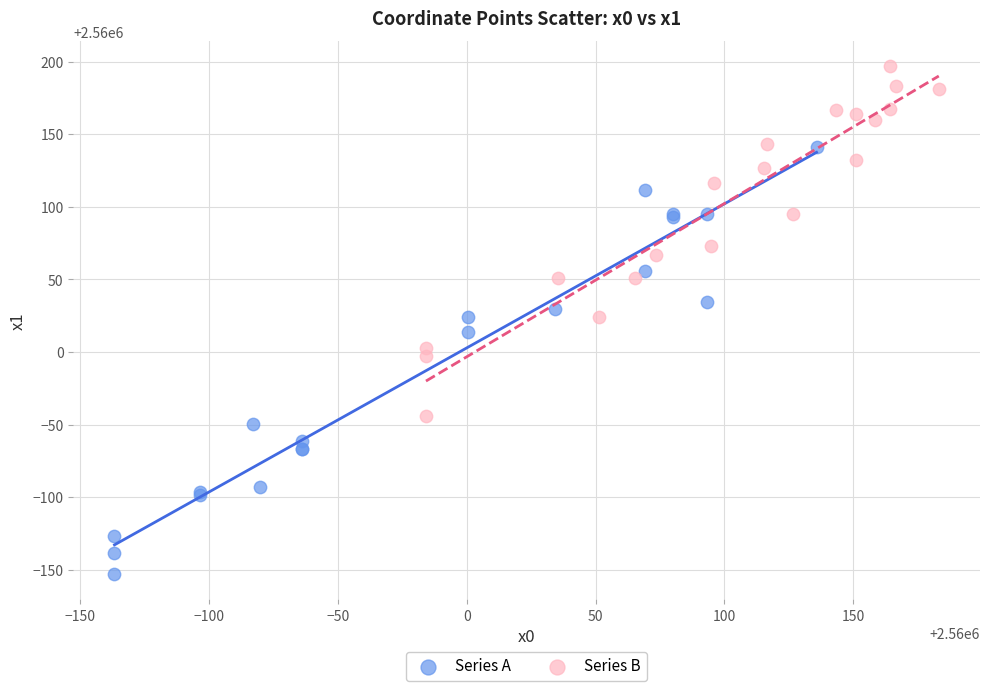

Which series has the widest spread of Y values?

Series A